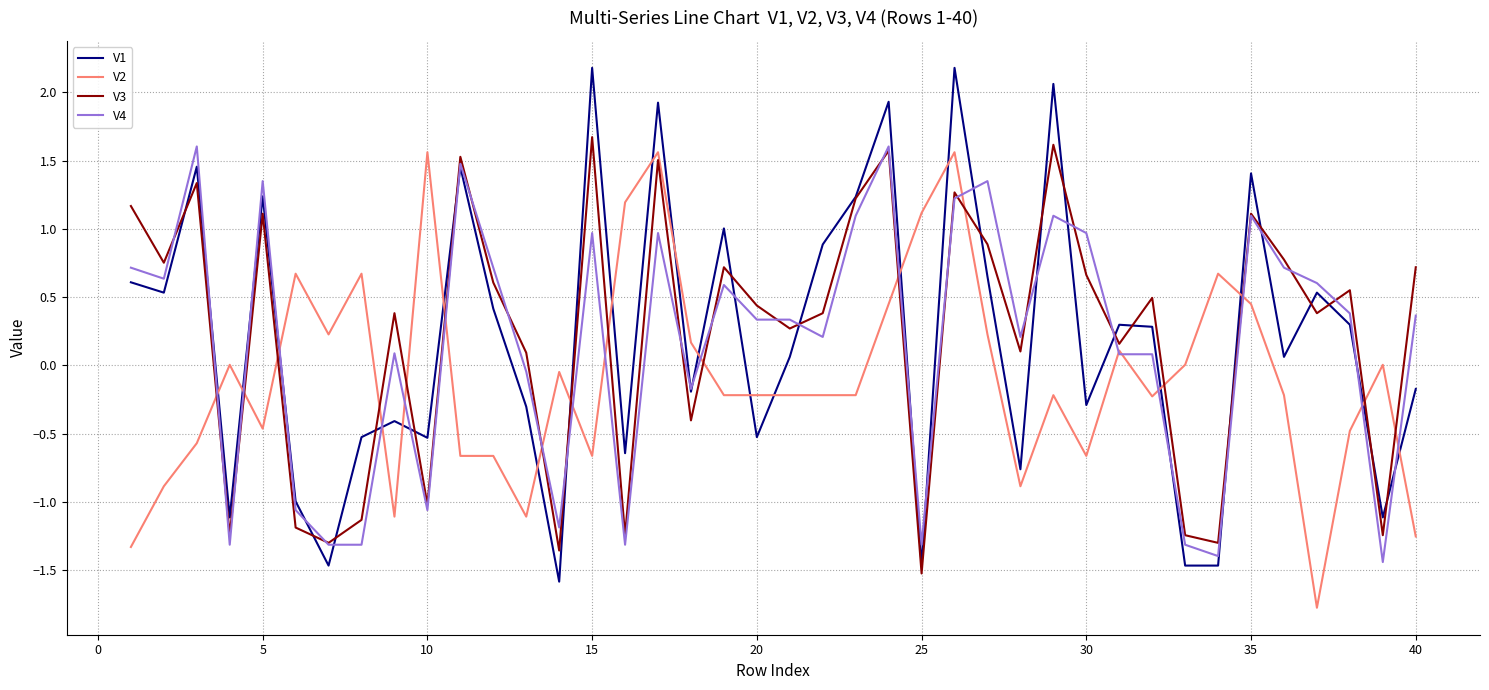

What is the greatest value displayed?

2.2